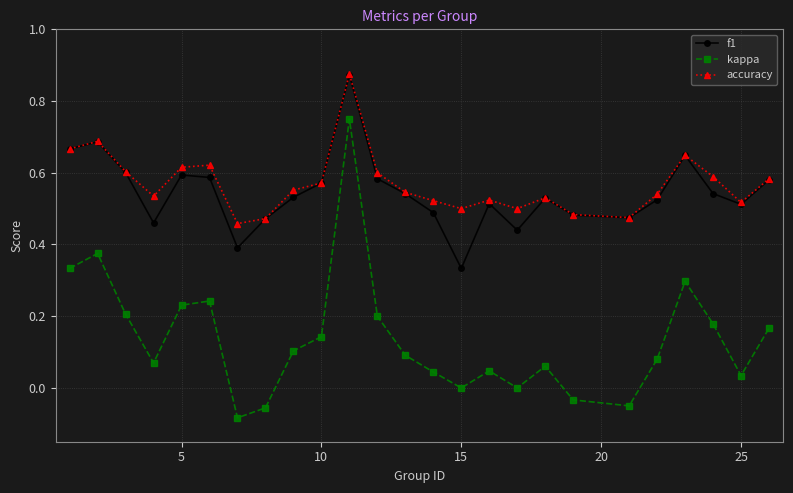

True or false: accuracy has more than 2 points higher than both neighbors.

True